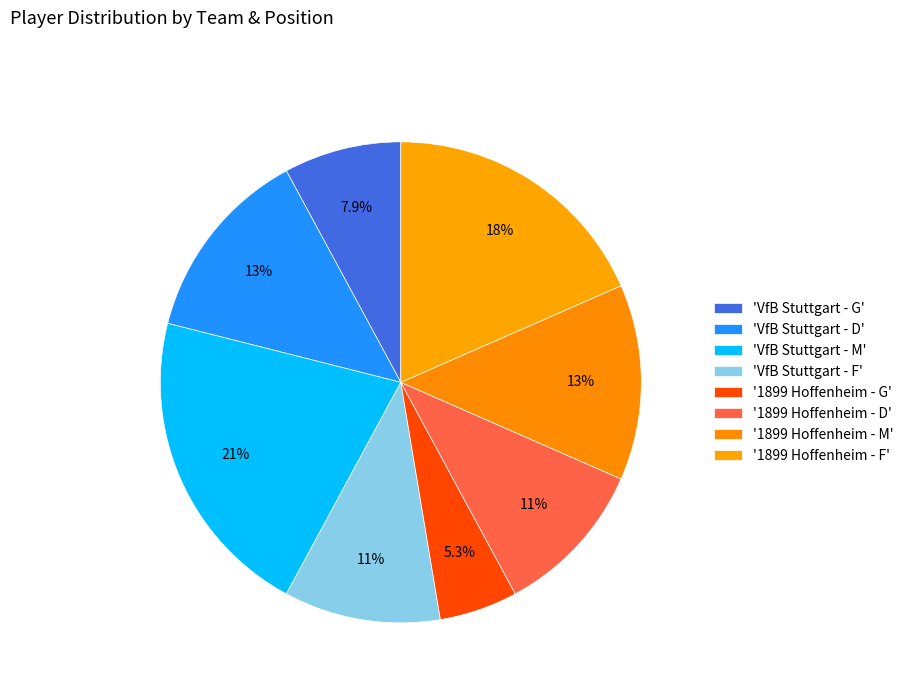

Count the number of slices in the pie.

8